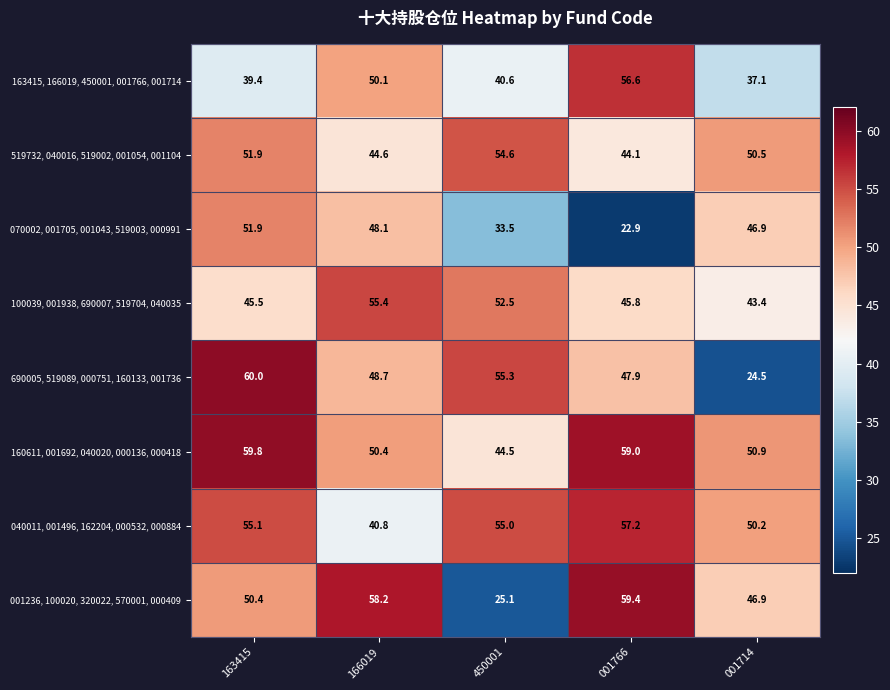

What is the difference between the highest and lowest values at 450001?

30.2